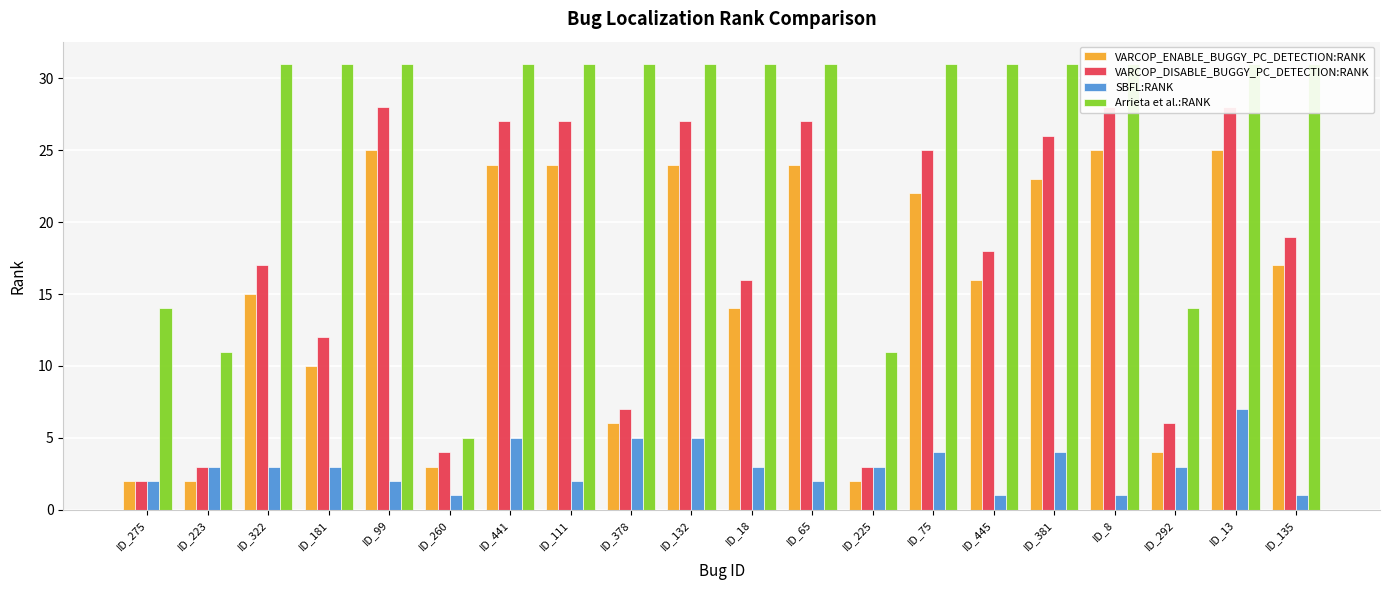

How many categories are shown in the chart?

20